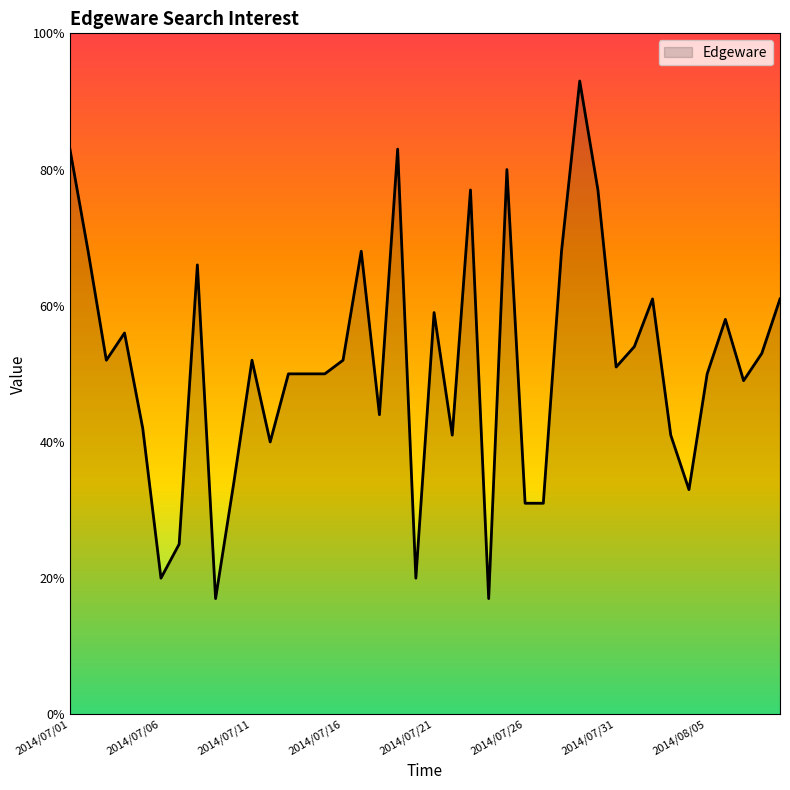

What is the difference between the maximum and minimum values?

76